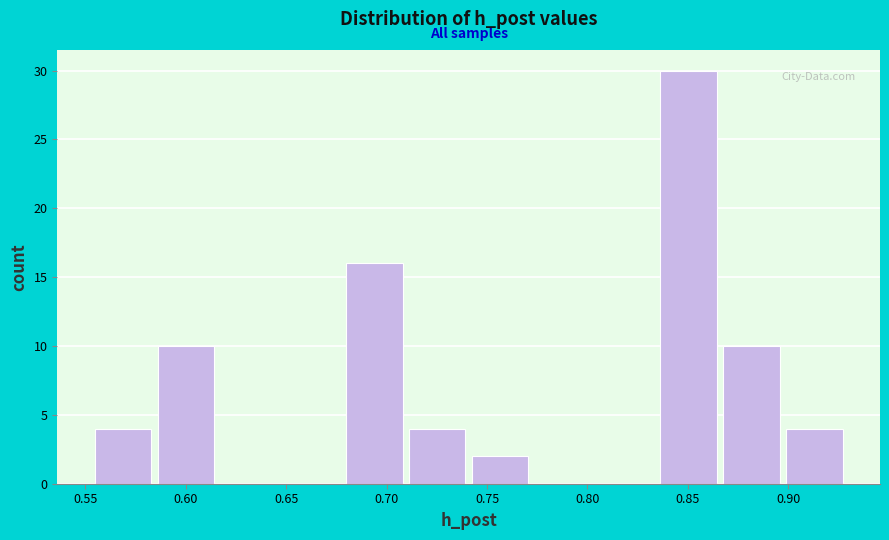

Reading left to right, transcribe this chart: for each bar, give the range it covers on the x-axis and its height. Neither the bar edges nor the heights are printed on the chart, so give them approximately, as read against the axes.

0.555 to 0.585: 4
0.585 to 0.615: 10
0.615 to 0.650: 0
0.650 to 0.680: 0
0.680 to 0.710: 16
0.710 to 0.740: 4
0.740 to 0.775: 2
0.775 to 0.805: 0
0.805 to 0.835: 0
0.835 to 0.870: 30
0.870 to 0.900: 10
0.900 to 0.930: 4